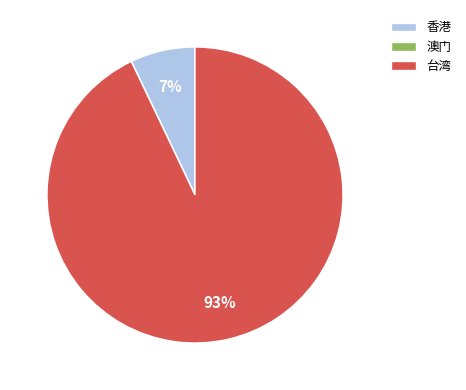

Does 香港 account for over 50% of the chart?

No